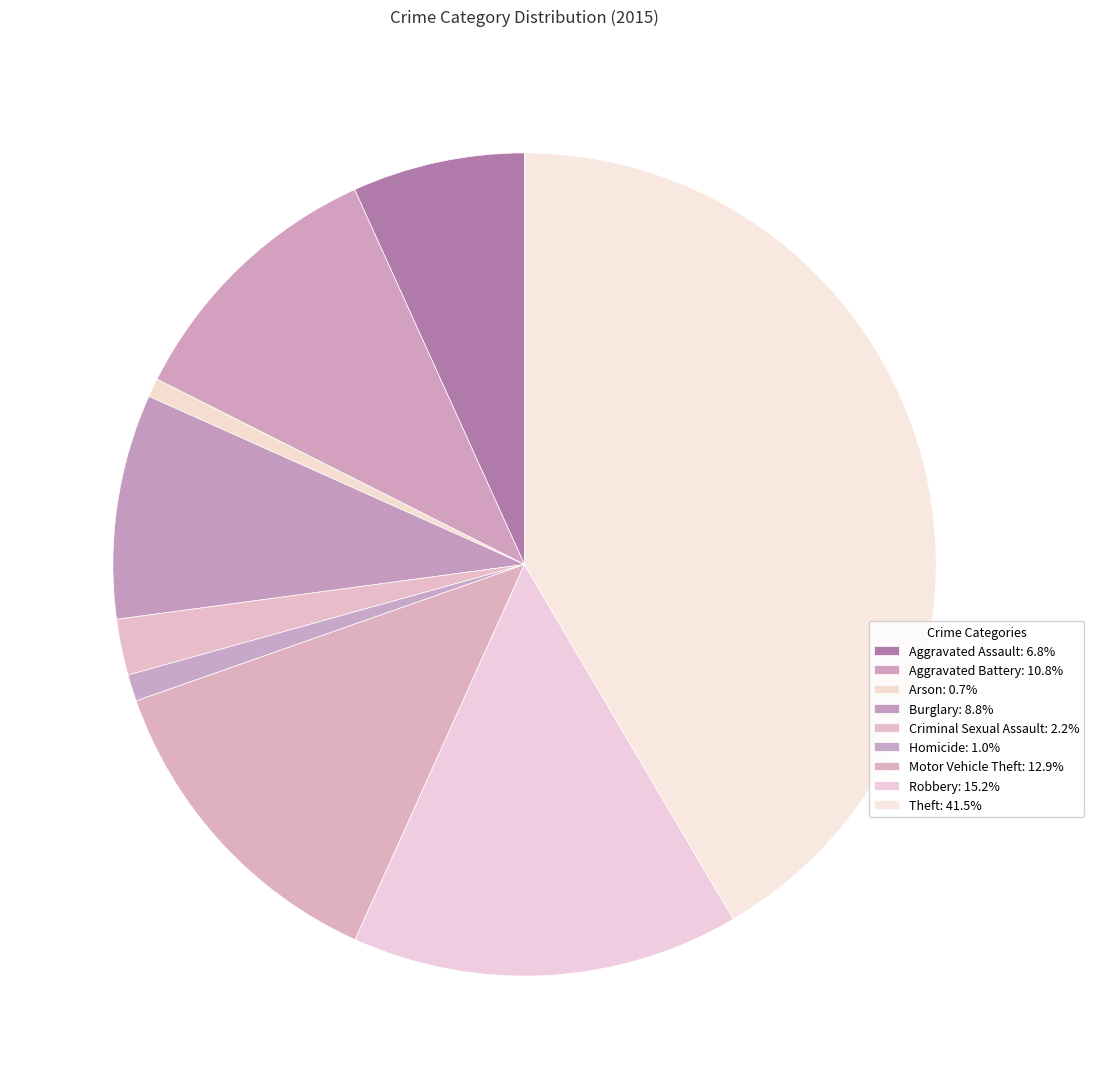

Is it true that Theft is 42% of the pie?

True